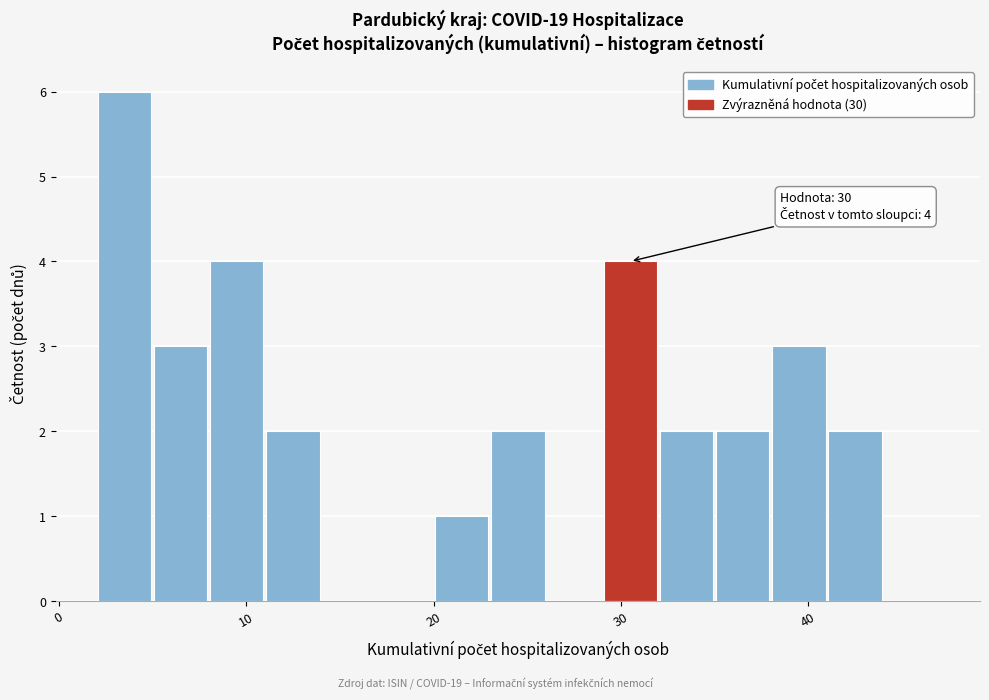

Read against the x-axis, roughly where is the centre of the tallest bar?

4